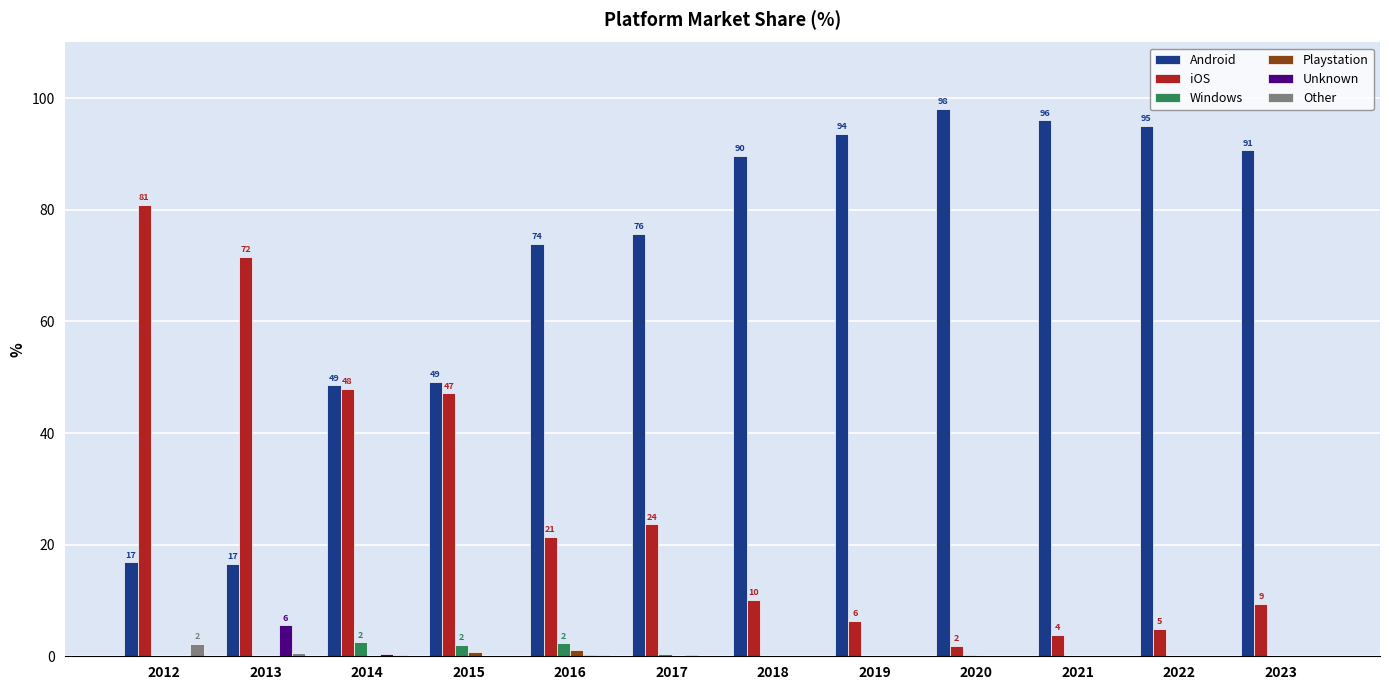

Which series has the largest total across all categories?

Android